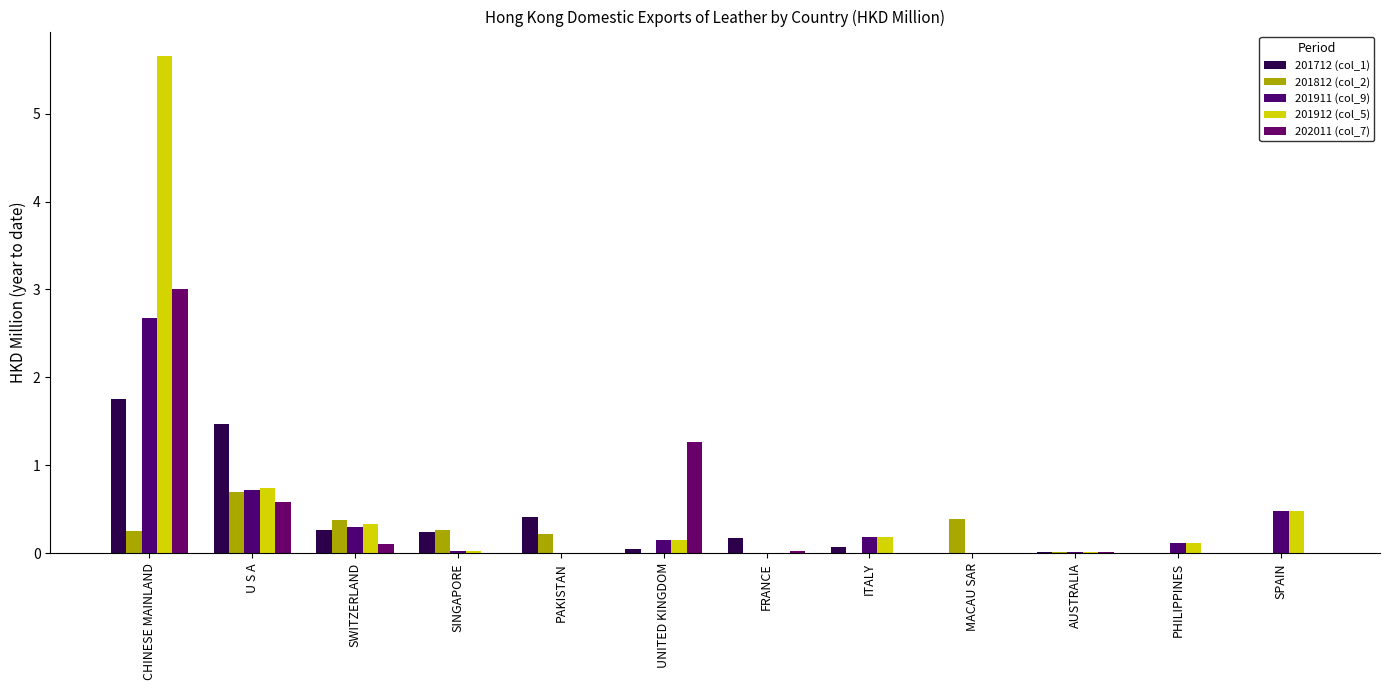

How many distinct data groups are displayed?

5